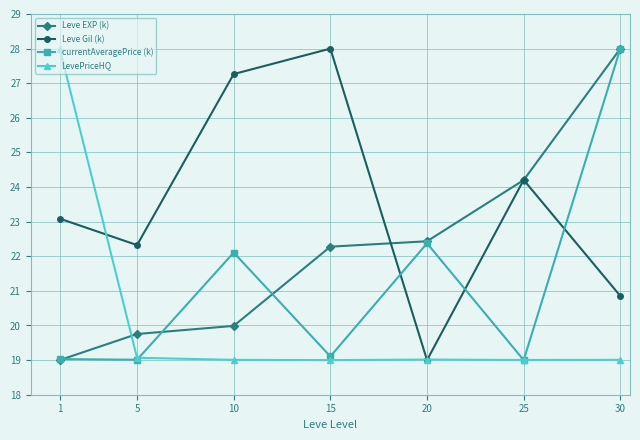

How many data points does each series have?

7